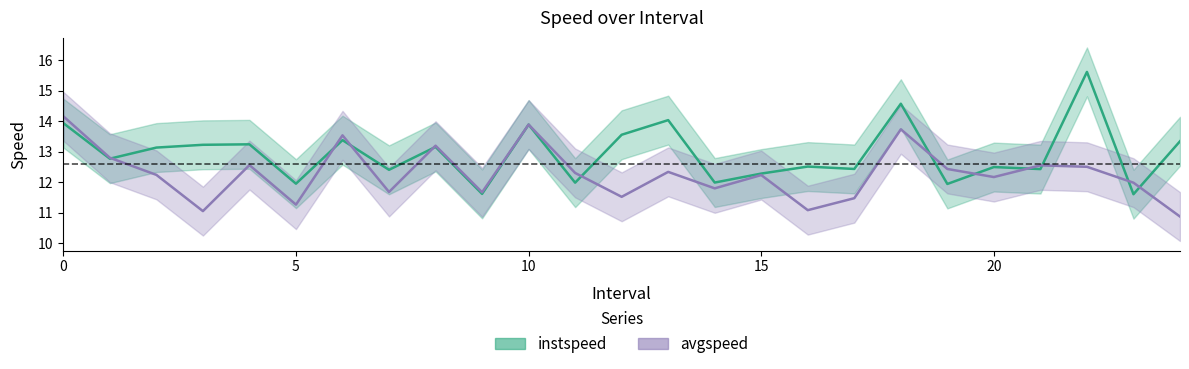

What are all the series names shown in the legend?

instspeed, avgspeed